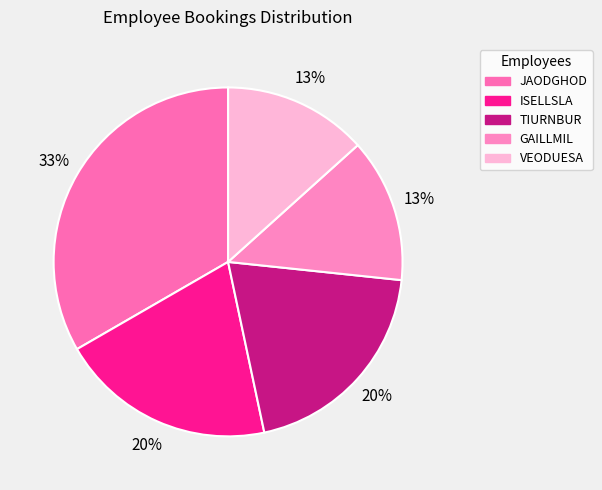

Is TIURNBUR the majority of the pie?

No